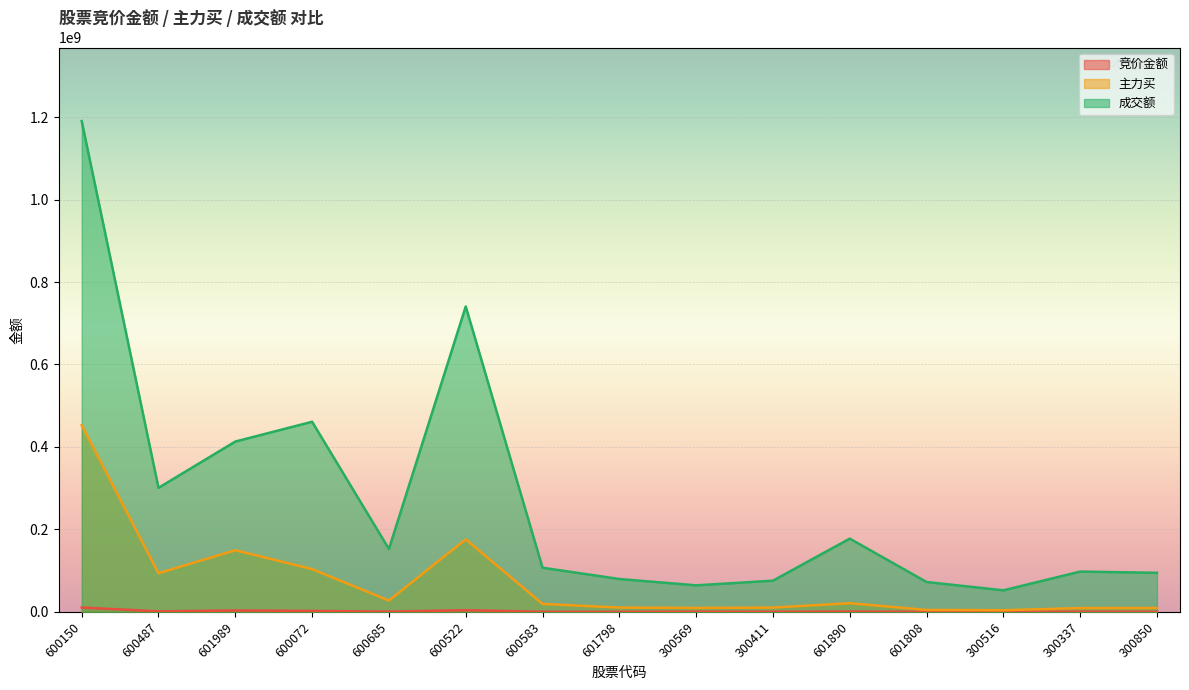

How many values in the 竞价金额 series are below 471174?

7